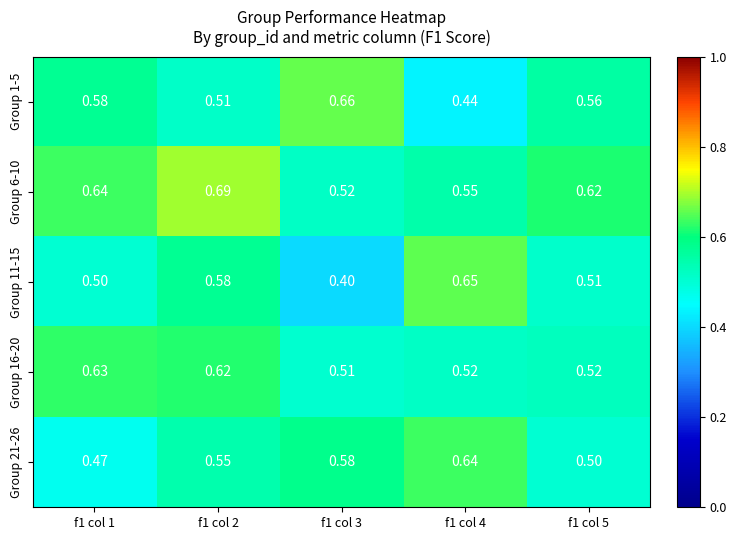

Is the value of Group 6-10 at f1 col 2 greater than the value of Group 16-20 at f1 col 2?

Yes